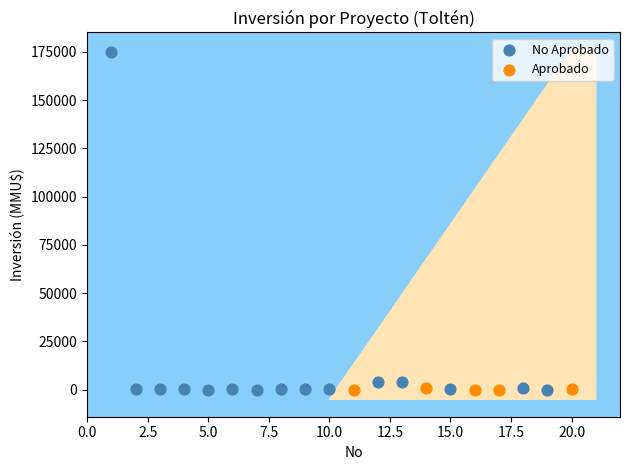

Which series has the largest Y range (max minus min)?

No Aprobado